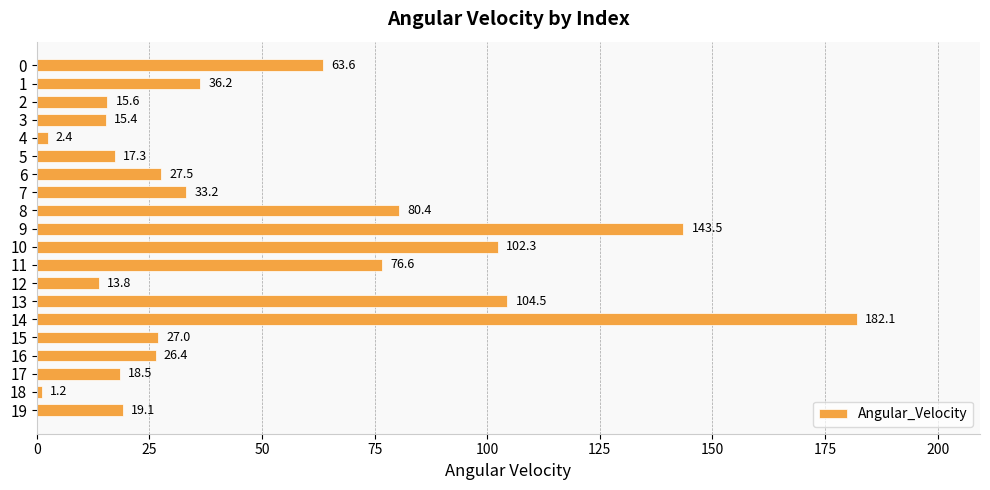

What is the difference between the values at 11 and 15?

49.7